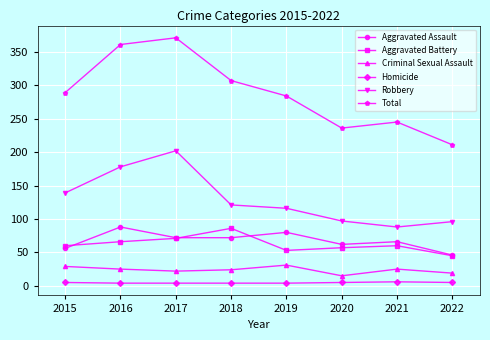

Is it true that Robbery equals 146 at 2022?

False